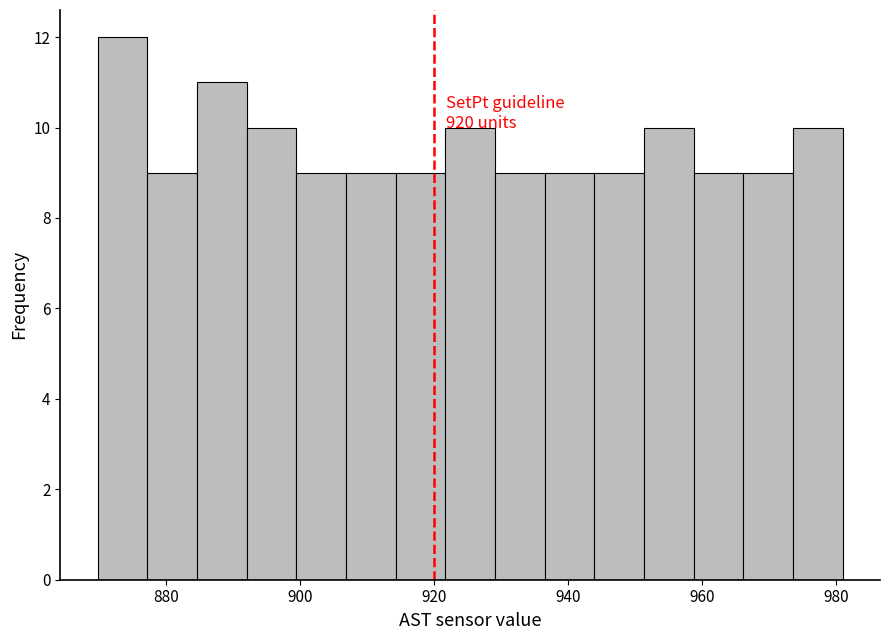

Read against the x-axis, roughly where is the centre of the tallest bar?

874